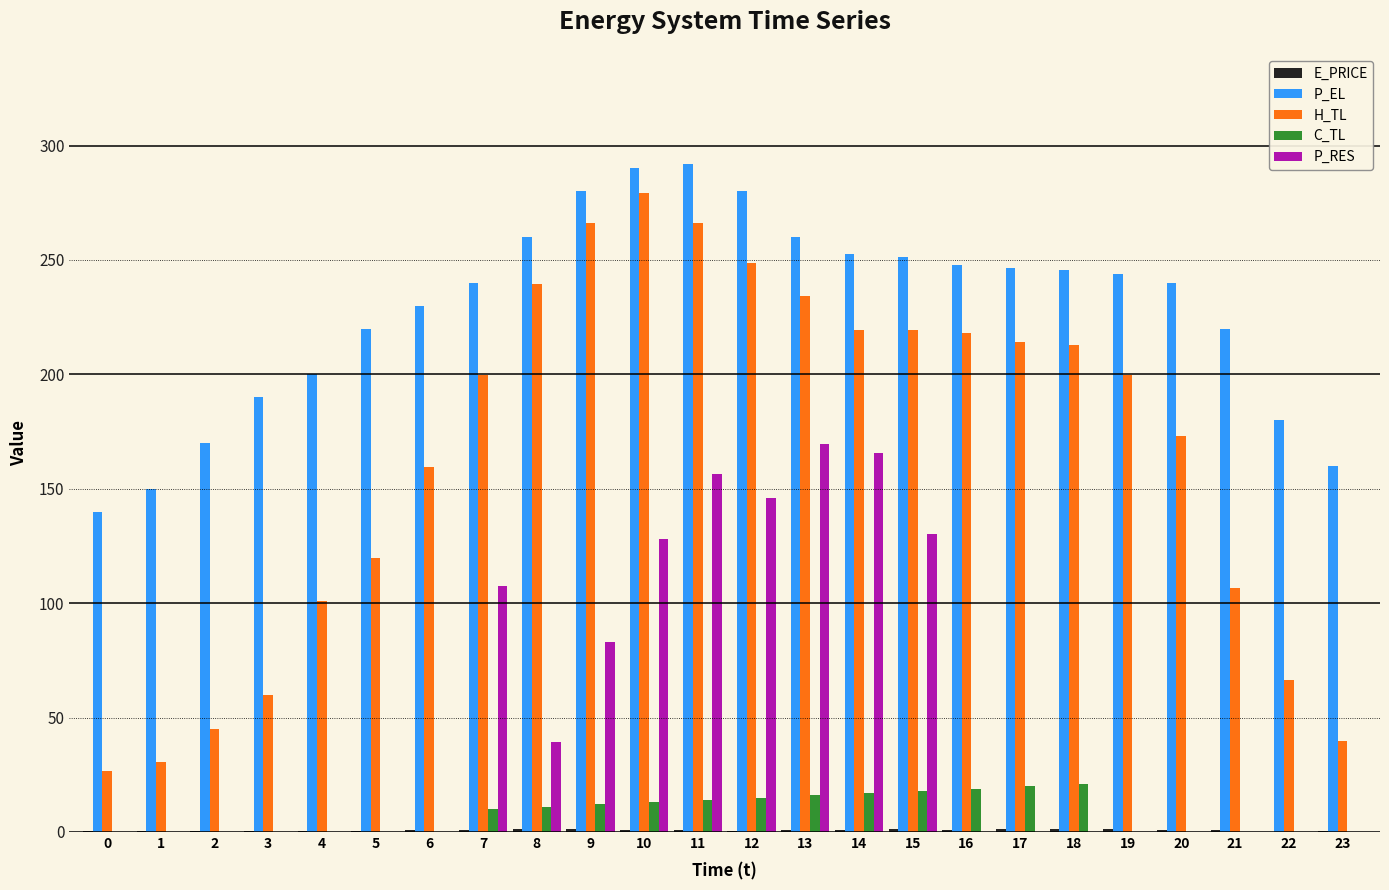

At which category is the sum across all series the highest?

11